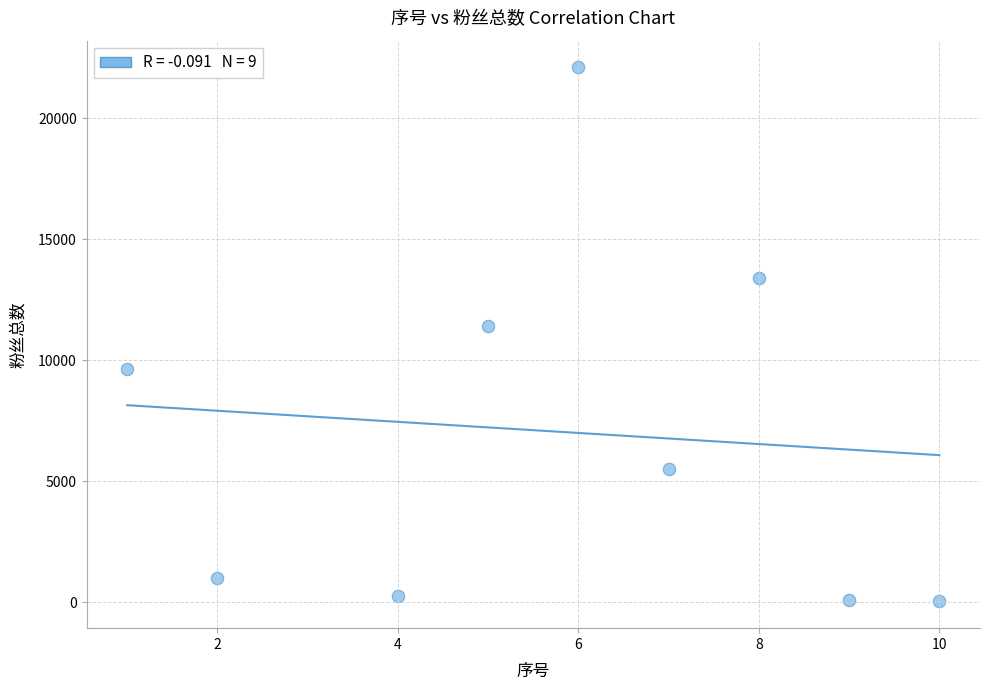

What is the range of X values (max minus min)?

9